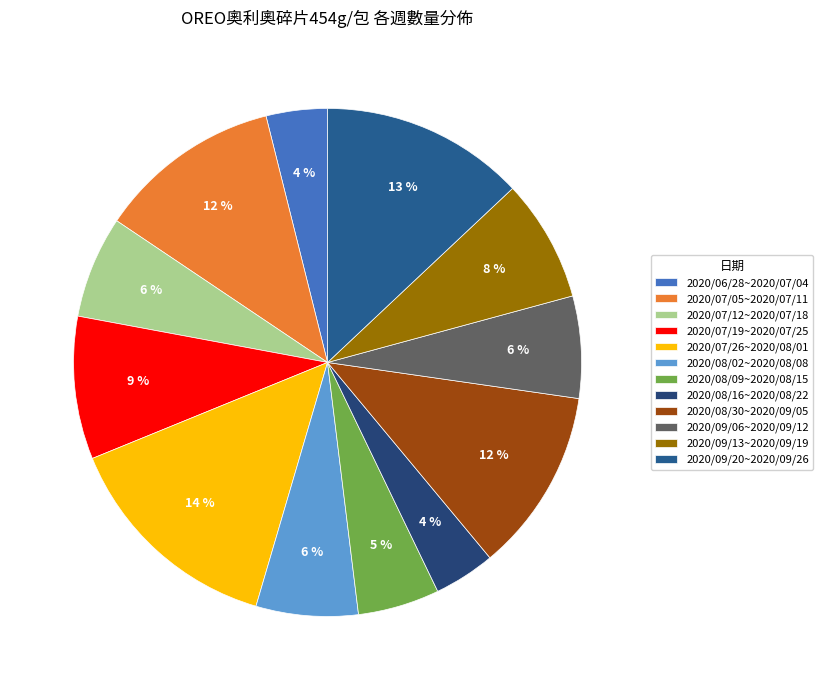

Count the number of slices in the pie.

12